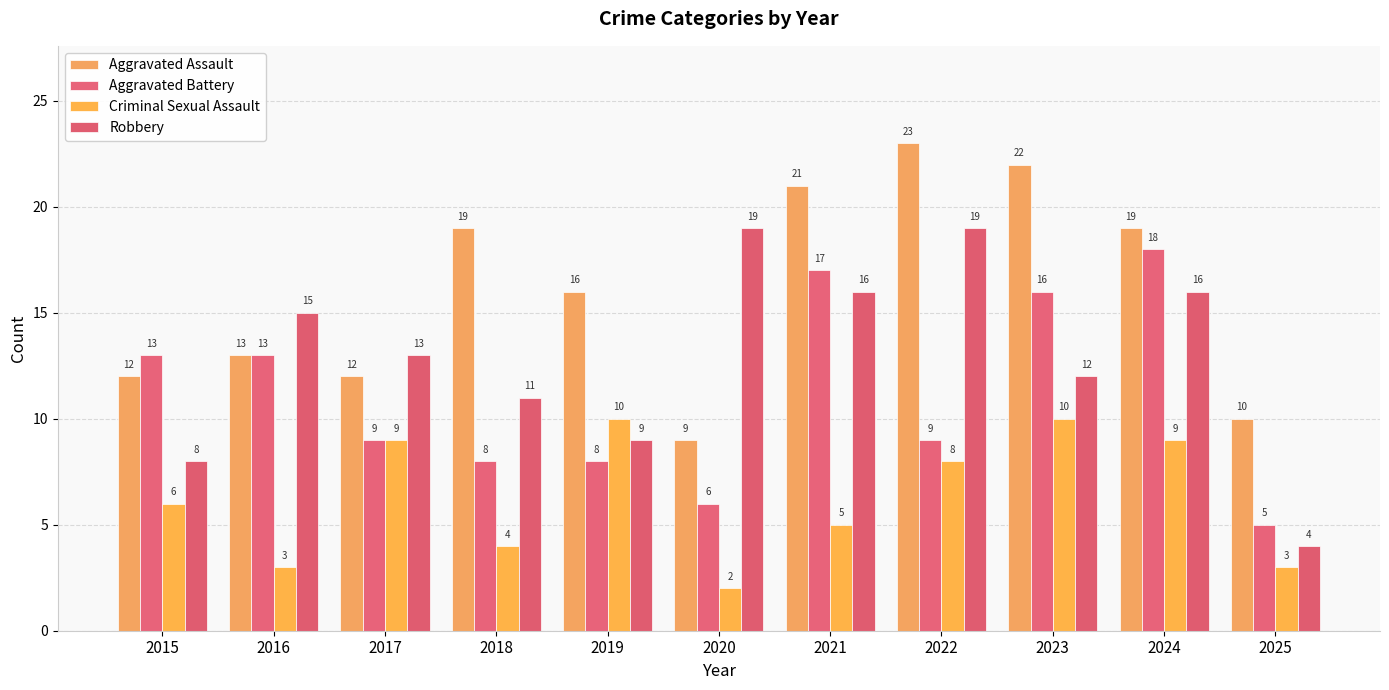

What is the difference between the maximum and minimum values in the Aggravated Battery series?

13